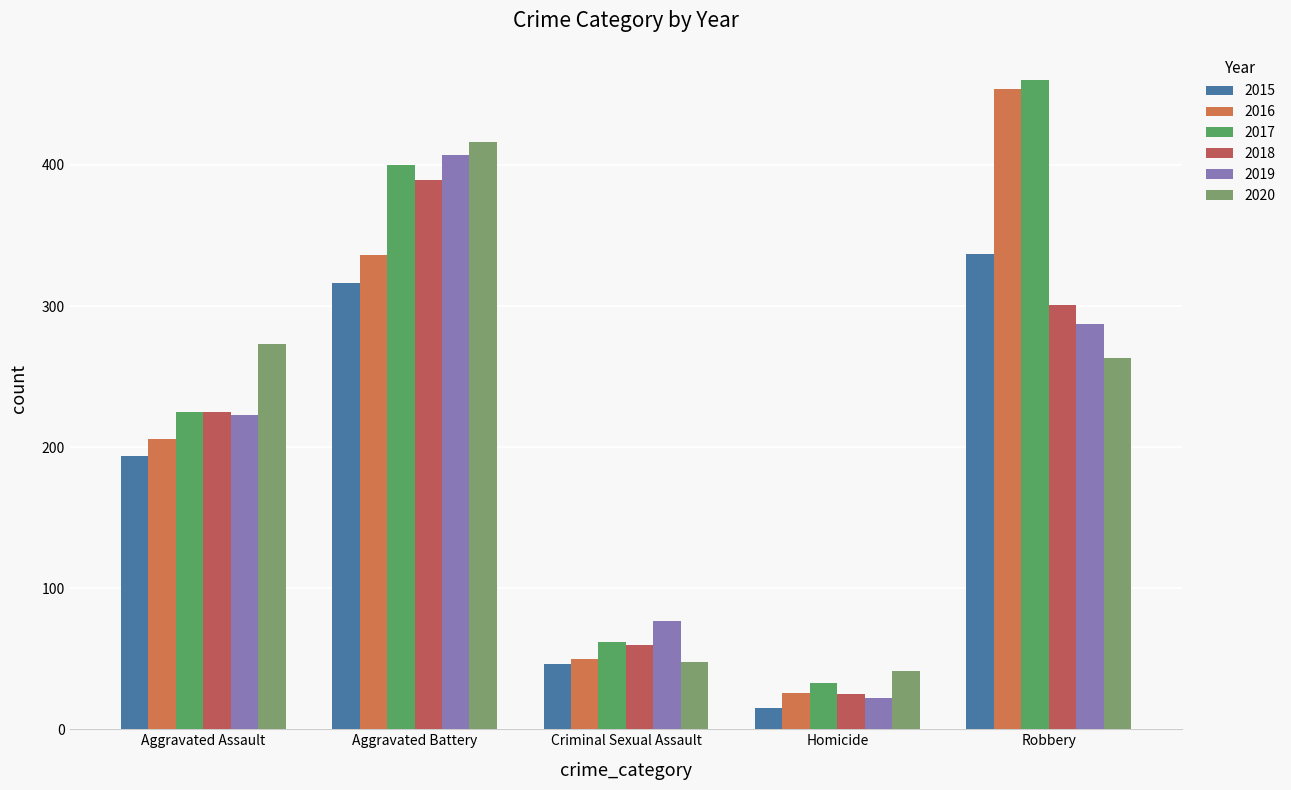

What is the highest value of the 2016 series?

454